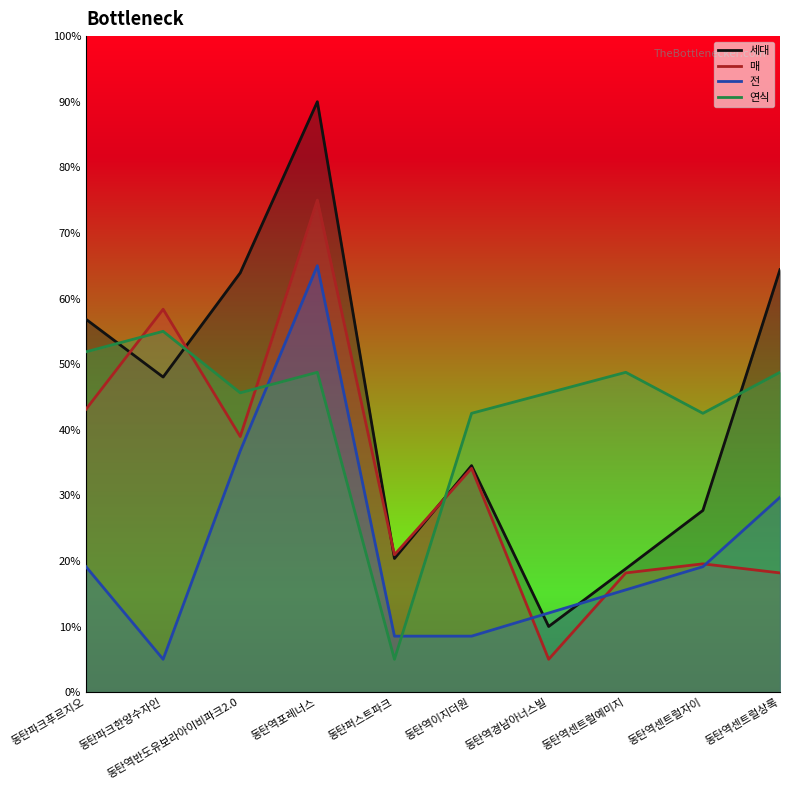

After their last crossing, which series has the higher values: 세대_line or 전_line?

세대_line